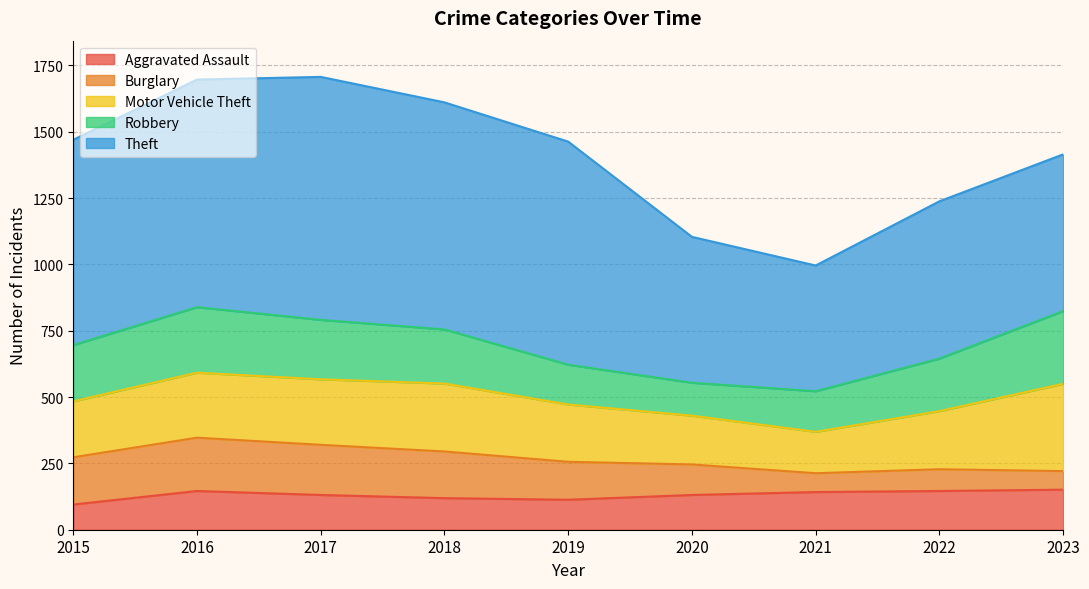

Reading right to left, extract all data points from this chart.

Aggravated Assault: 2023=151	2022=146	2021=142	2020=131	2019=113	2018=119	2017=131	2016=146	2015=95
Burglary: 2023=70	2022=82	2021=71	2020=115	2019=143	2018=176	2017=189	2016=201	2015=178
Motor Vehicle Theft: 2023=329	2022=219	2021=156	2020=184	2019=216	2018=256	2017=247	2016=245	2015=211
Robbery: 2023=274	2022=198	2021=153	2020=124	2019=150	2018=204	2017=224	2016=247	2015=212
Theft: 2023=591	2022=593	2021=474	2020=550	2019=841	2018=856	2017=916	2016=858	2015=774